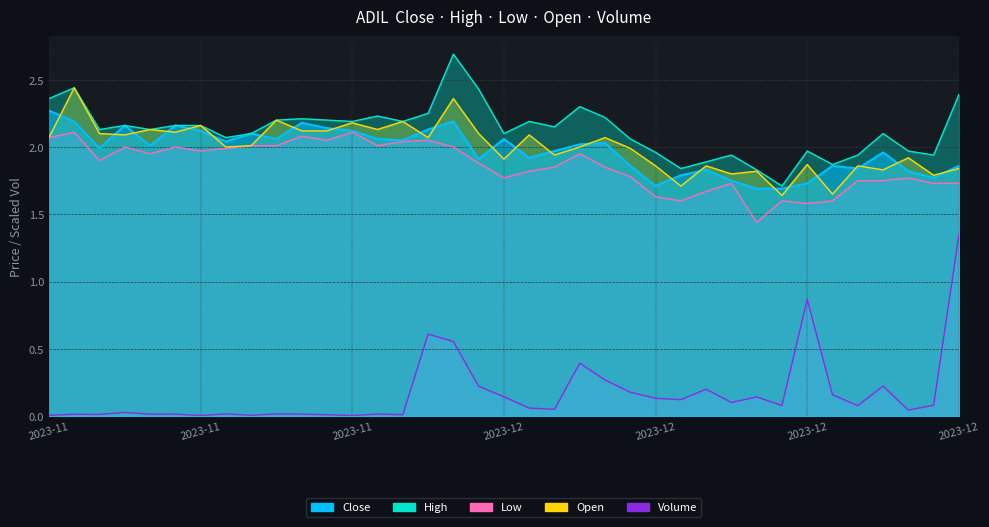

True or false: Open and Volume cross at least once.

False